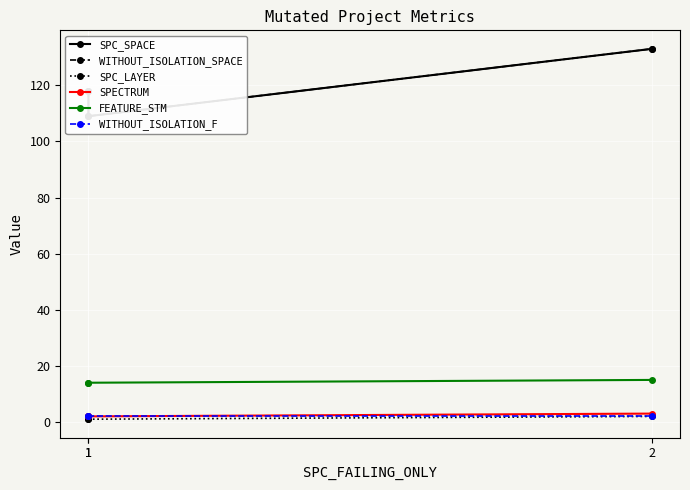

What is the greatest value displayed?

133